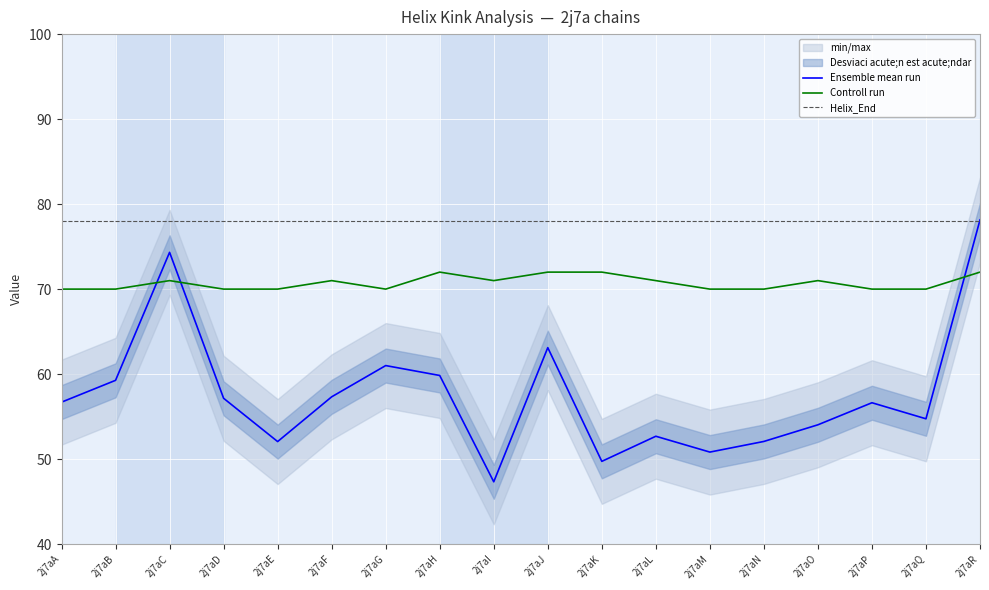

Between which two adjacent categories do Controll run and Ensemble mean run first intersect?

2j7aB and 2j7aC